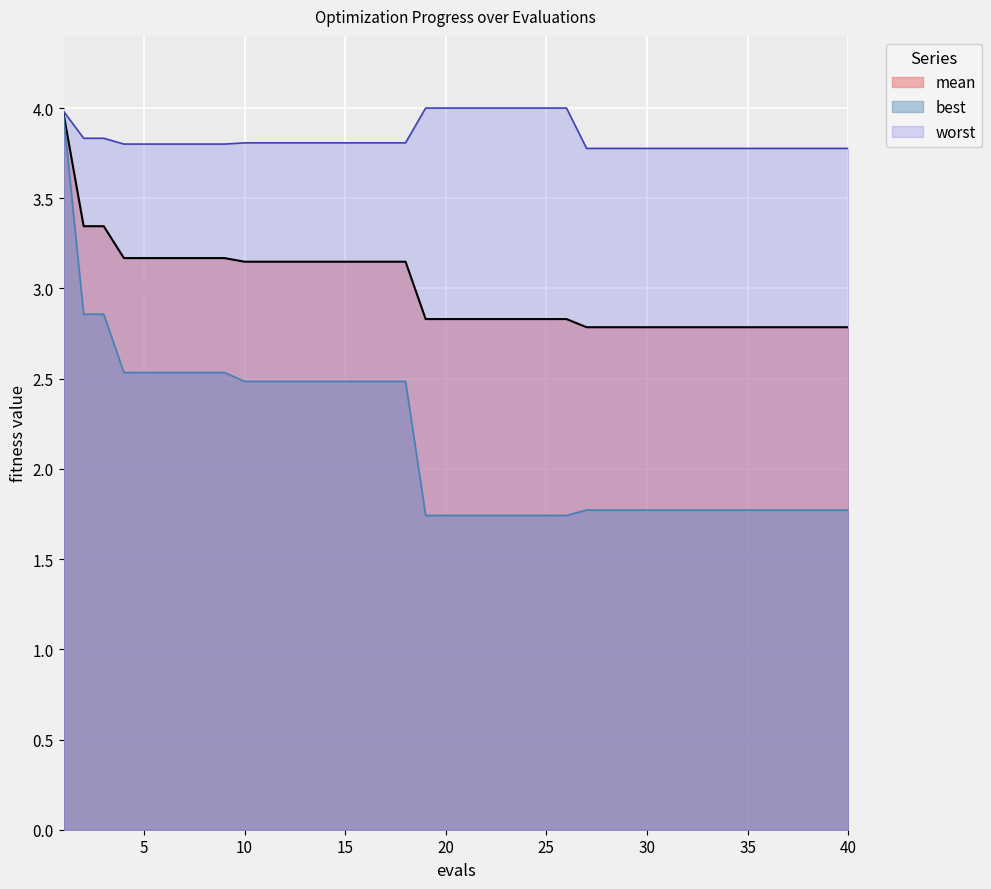

Which series has the largest range (max minus min)?

best